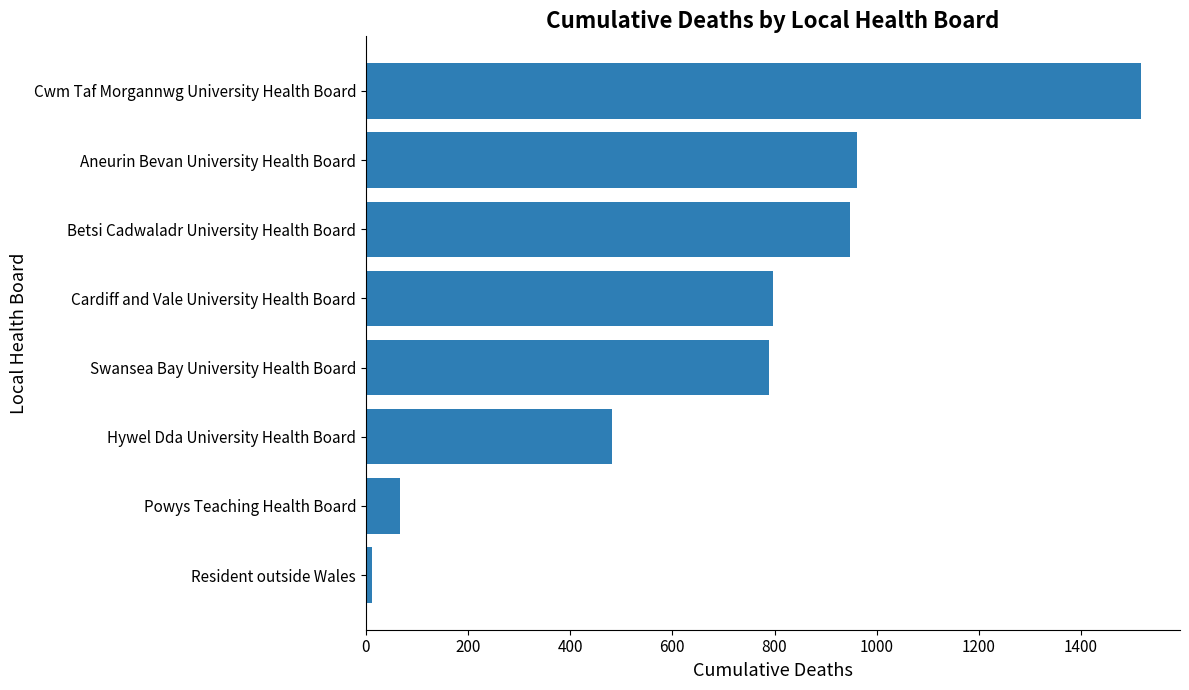

What value does the data have at Powys Teaching Health Board, to the nearest 50?

50